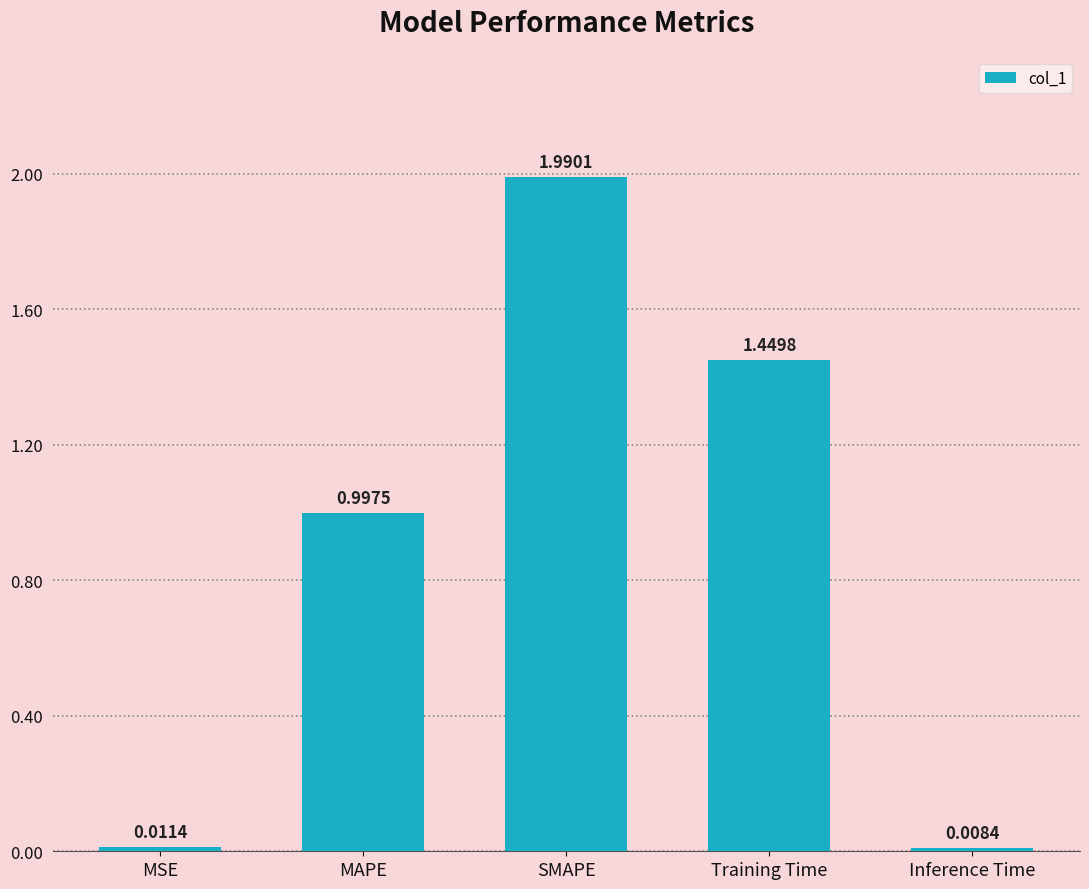

What is the maximum value shown in the chart?

2.0